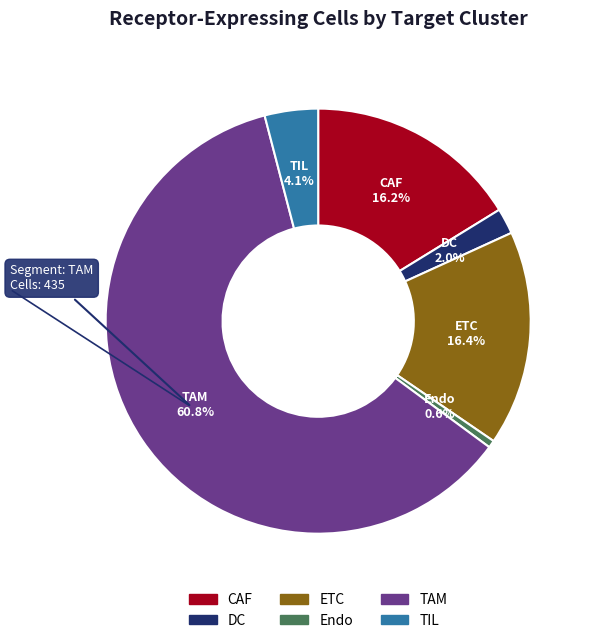

What percentage is the Endo slice, to the nearest percent?

1%